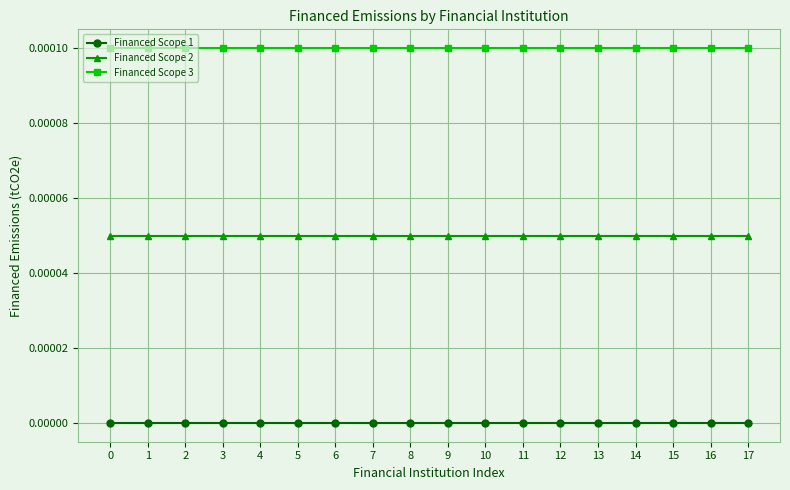

True or false: Financed Scope 1 and Financed Scope 3 cross at least once.

False